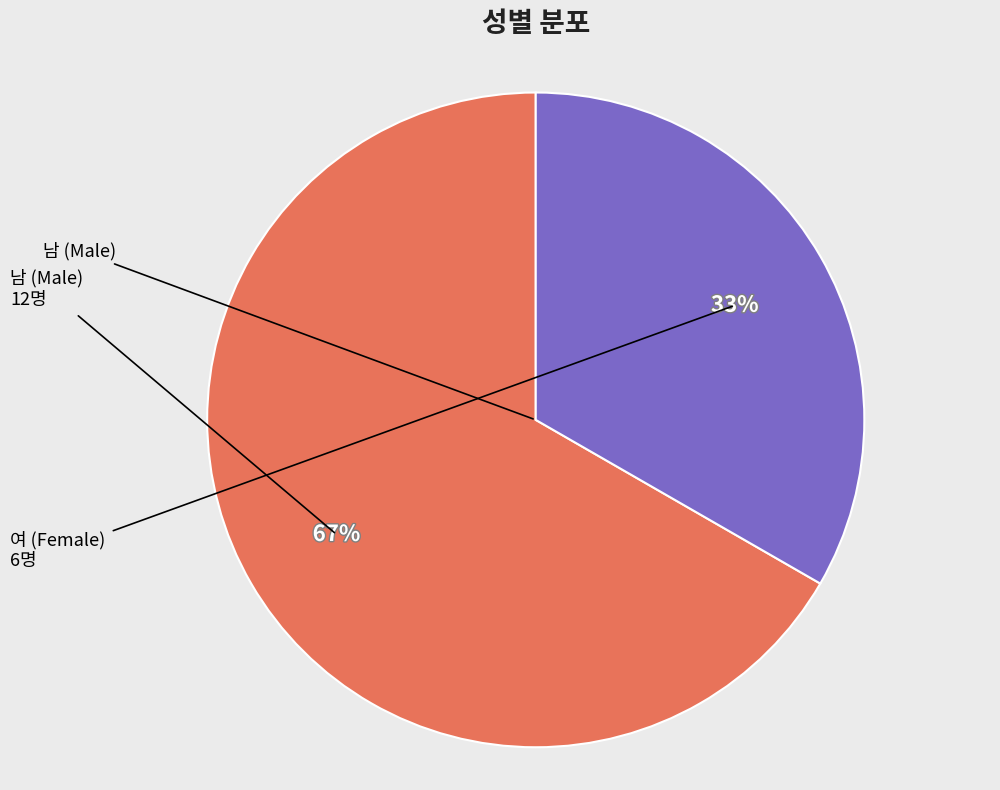

To the nearest percent, what is the average slice percentage?

50%